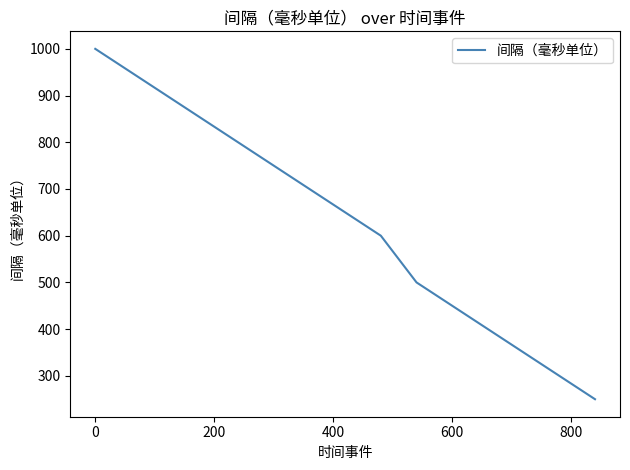

What is the greatest value displayed?

1000